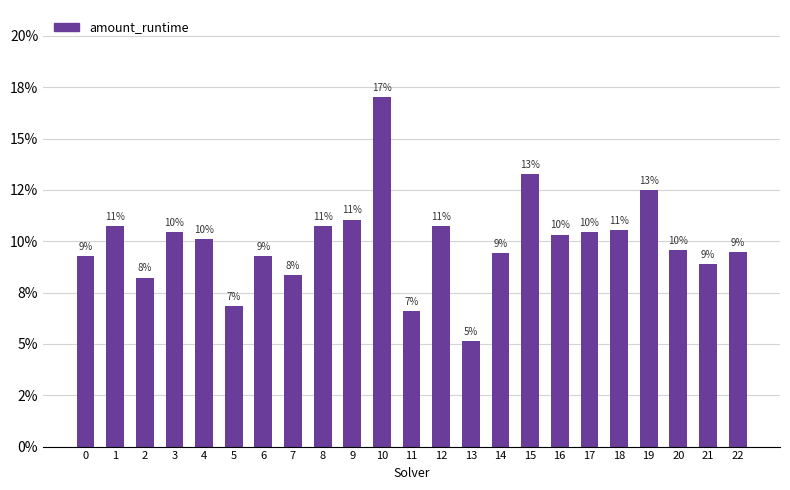

At which label is the value closest to 0?

13